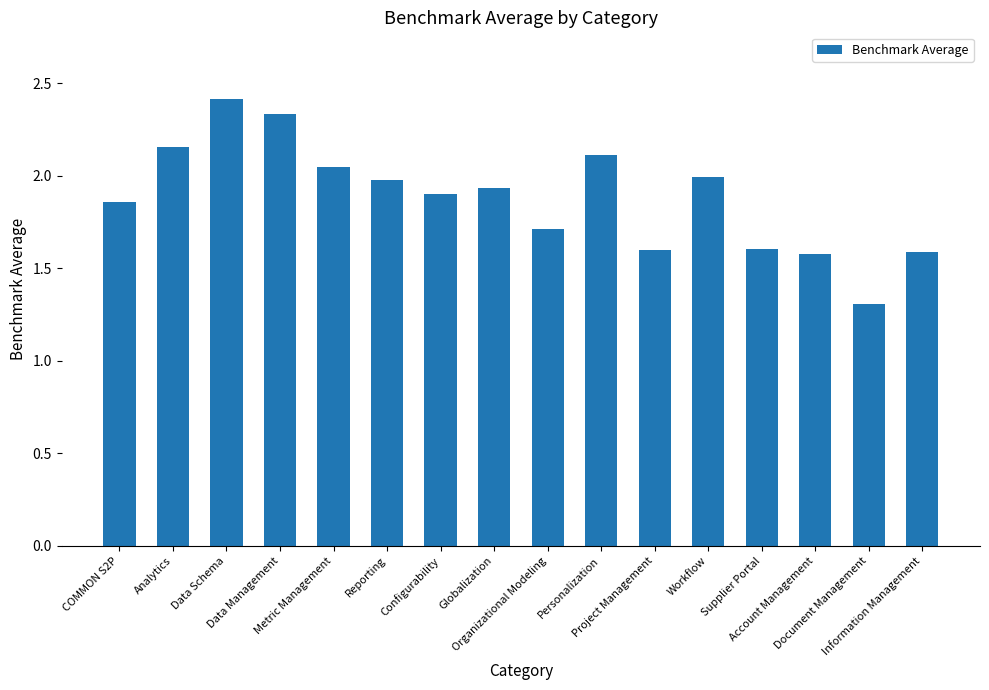

The chart shows a value of 2.2 at Document Management. True or false?

False